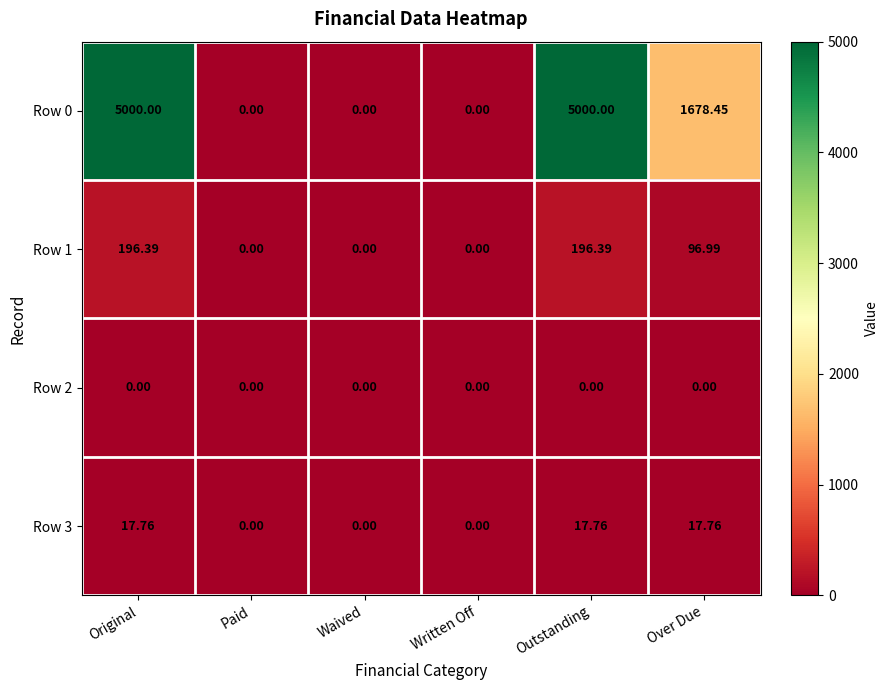

How many categories are shown in the chart?

6